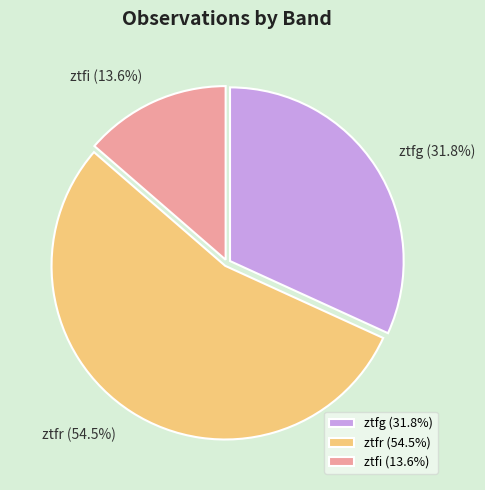

Is there any slice that represents more than half of the pie?

Yes